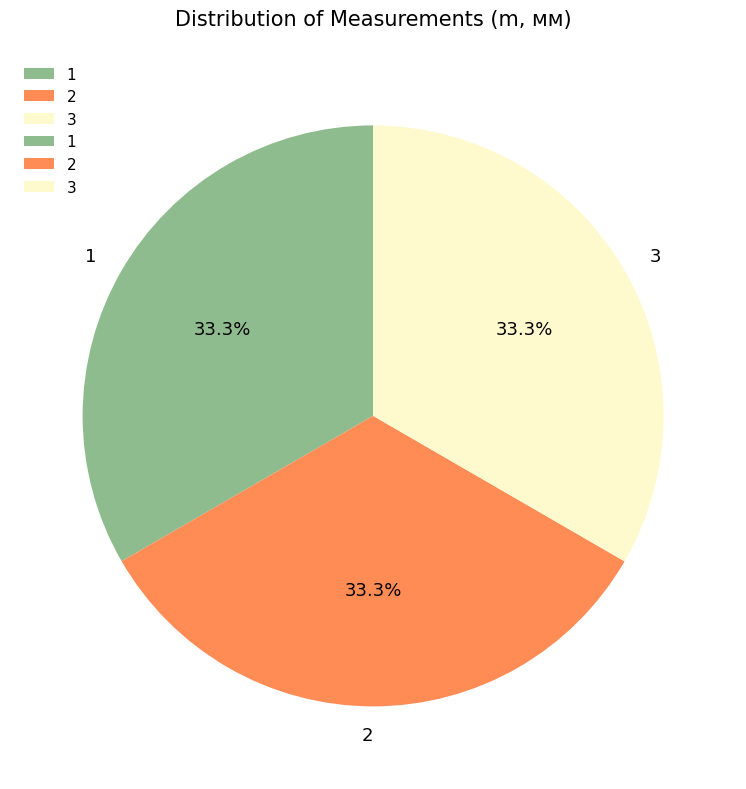

What portion of the pie excludes 2?

66.7%